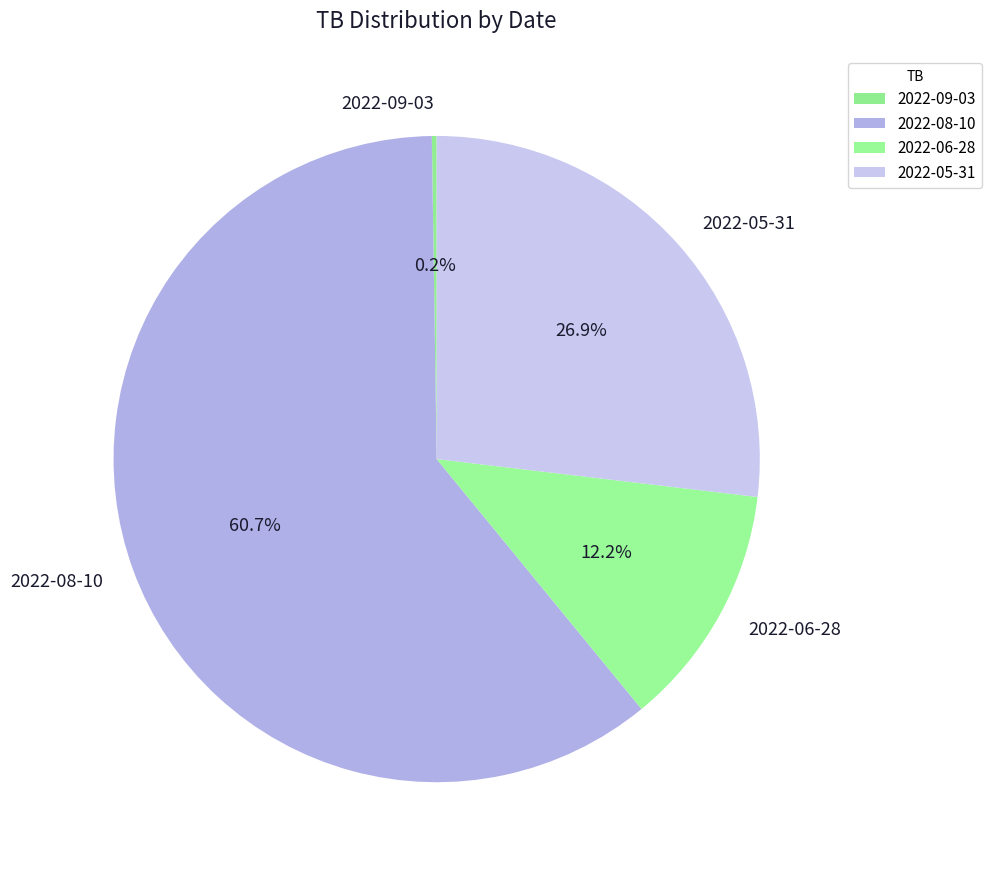

What is the ratio of the value at 2022-06-28 to the value at 2022-05-31?

0.5